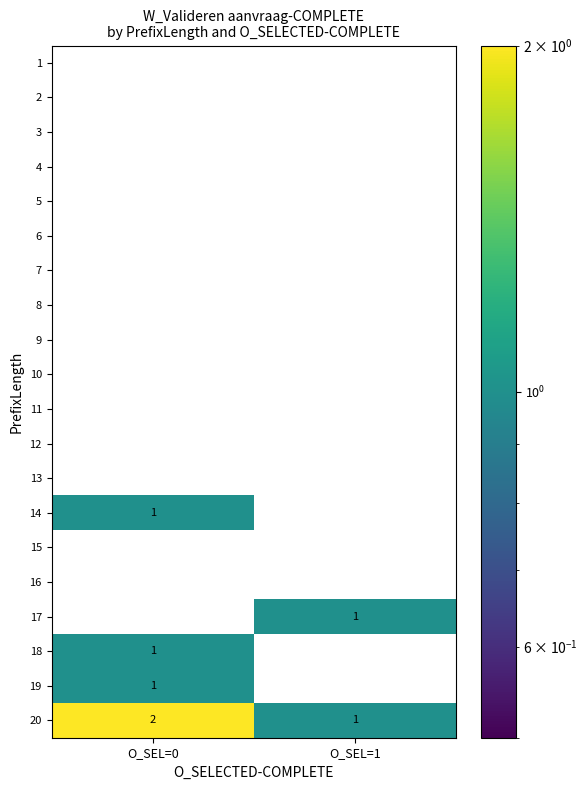

Rank the categories by 18 value from lowest to highest.

O_SEL=1, O_SEL=0